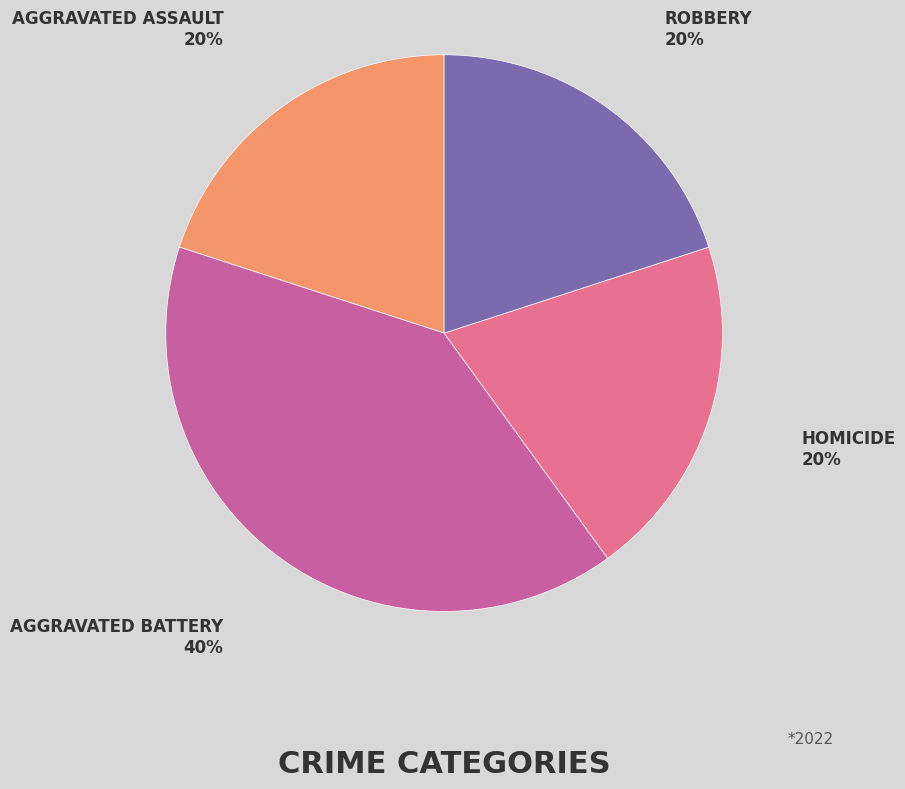

Is there a majority slice in this chart?

No